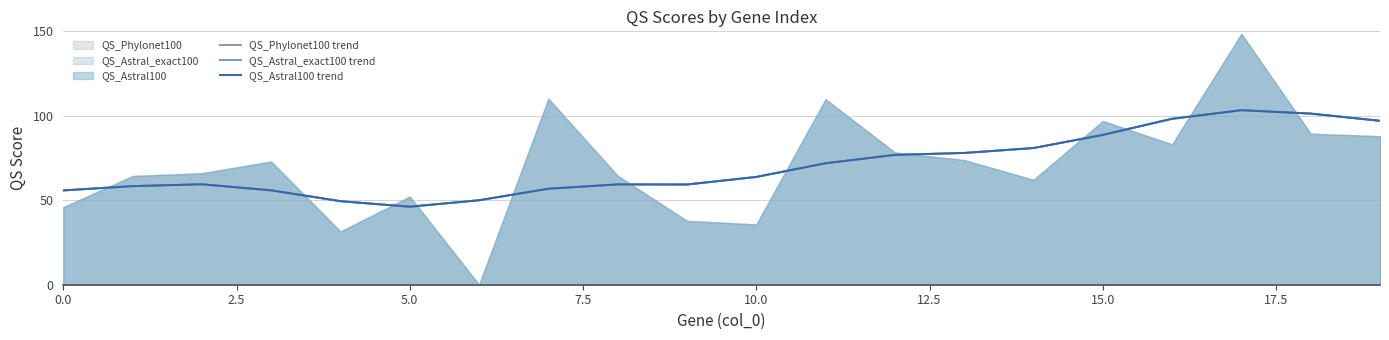

True or false: QS_Astral100 trend and QS_Astral_exact100 trend intersect in this chart.

False